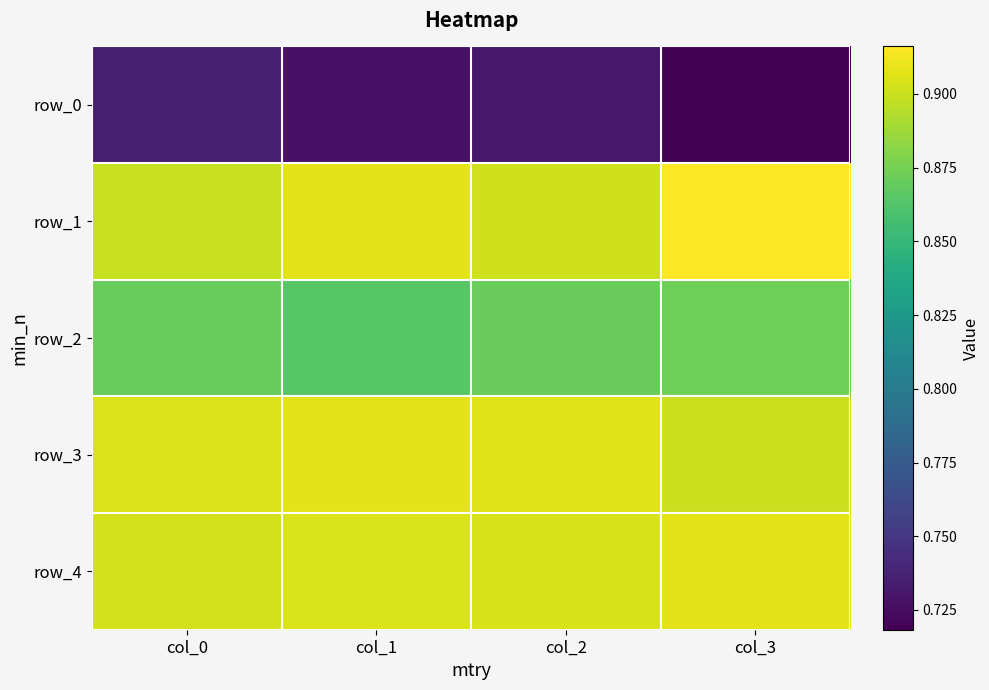

What is the difference between the highest and lowest values at col_2?

0.2